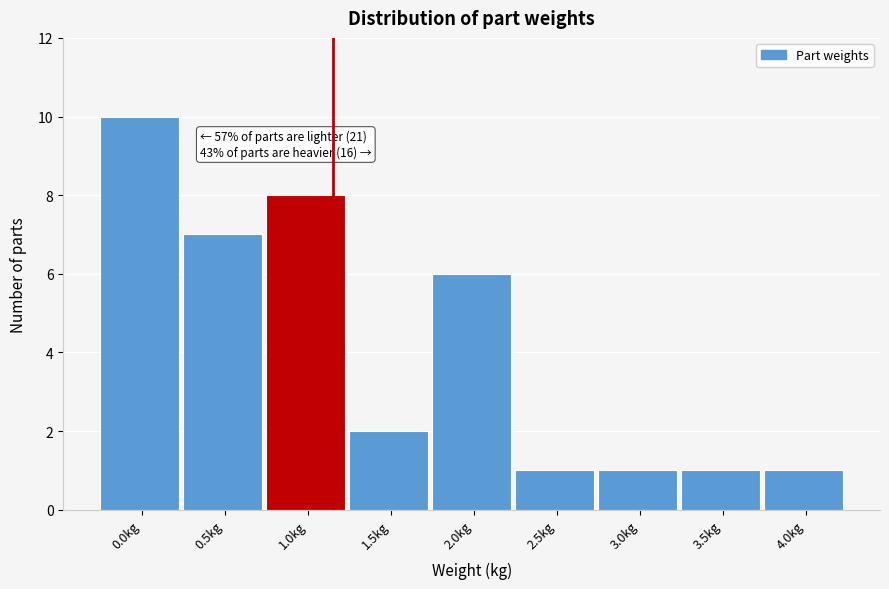

Reading left to right, what are all the values shown in this chart?

0.0kg=10	0.5kg=7	1.0kg=8	1.5kg=2	2.0kg=6	2.5kg=1	3.0kg=1	3.5kg=1	4.0kg=1